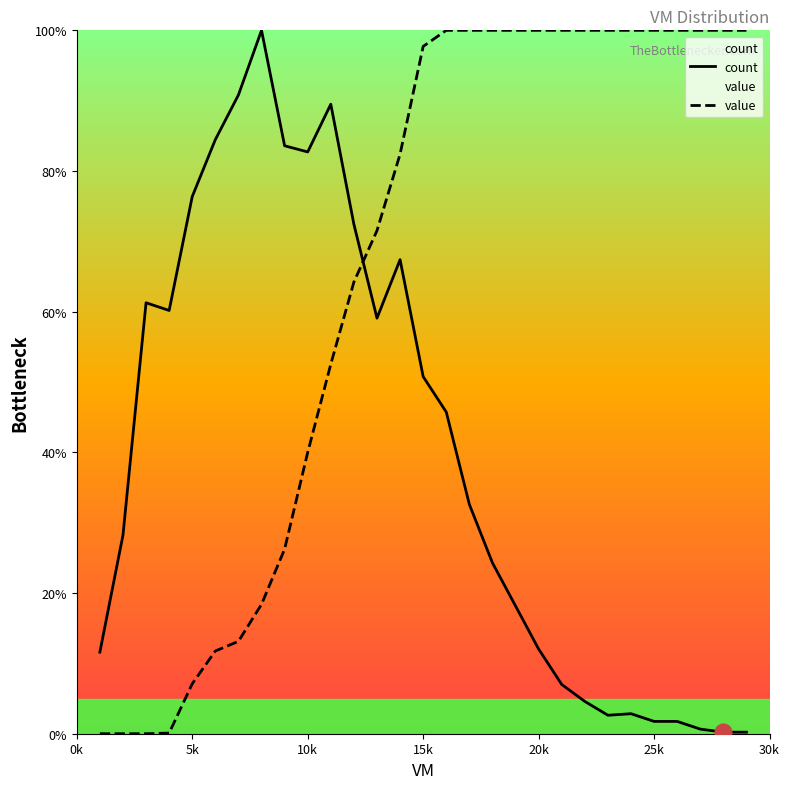

What is the difference between the maximum and minimum values in the count series?

99.8